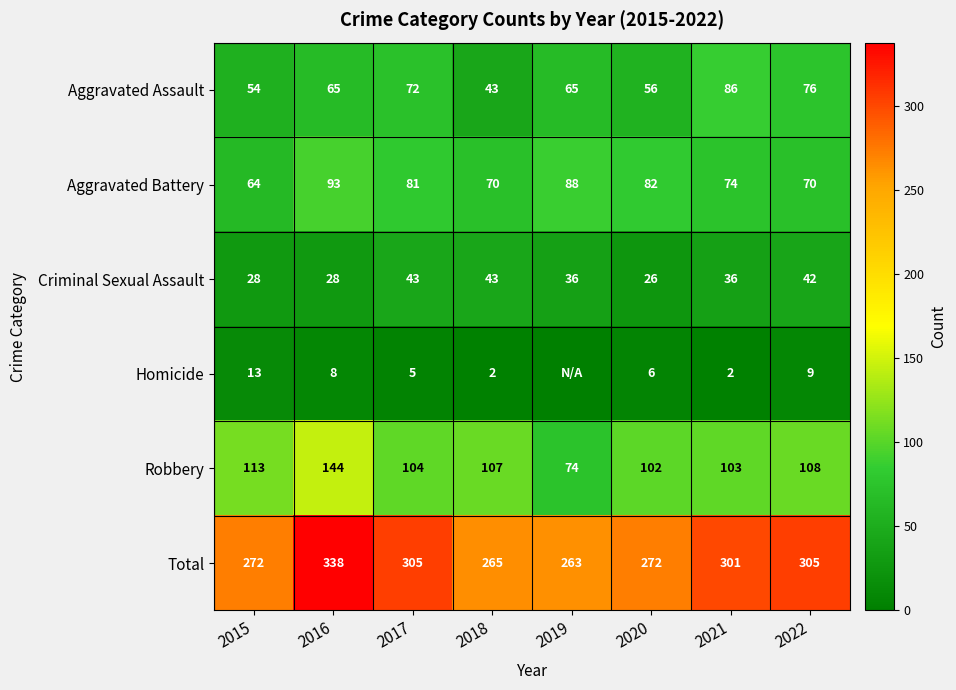

Is it true that Criminal Sexual Assault equals 26 at 2020?

True